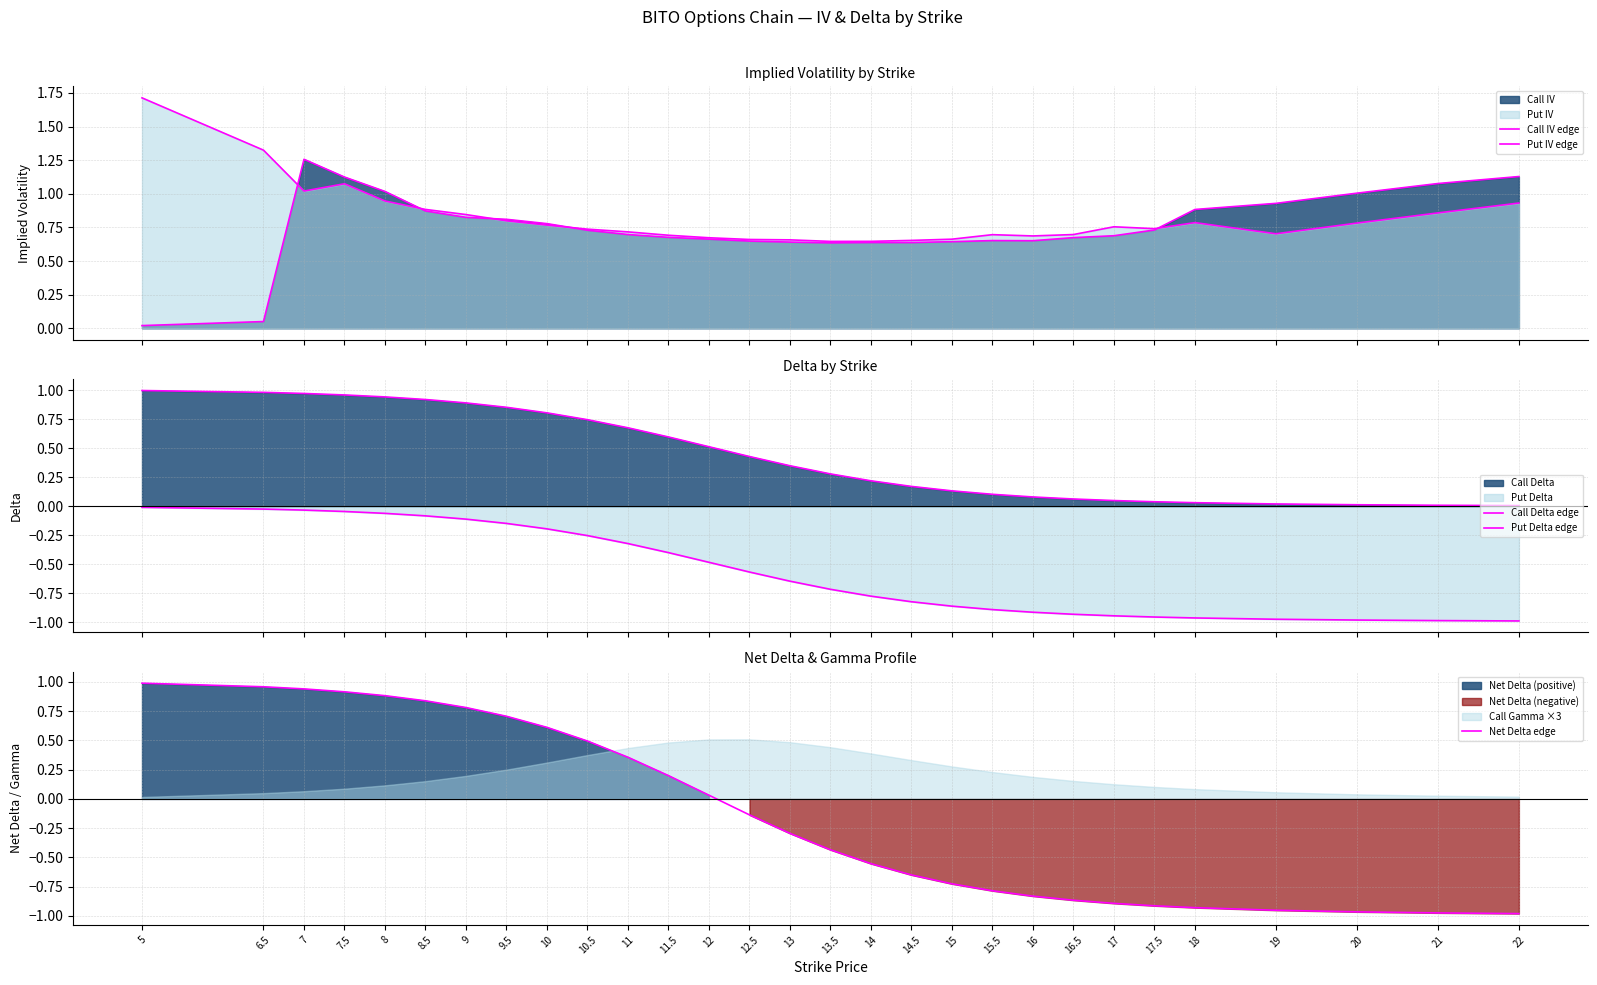

What is the difference between the second highest and second lowest values in the Call Delta edge series?

1.0